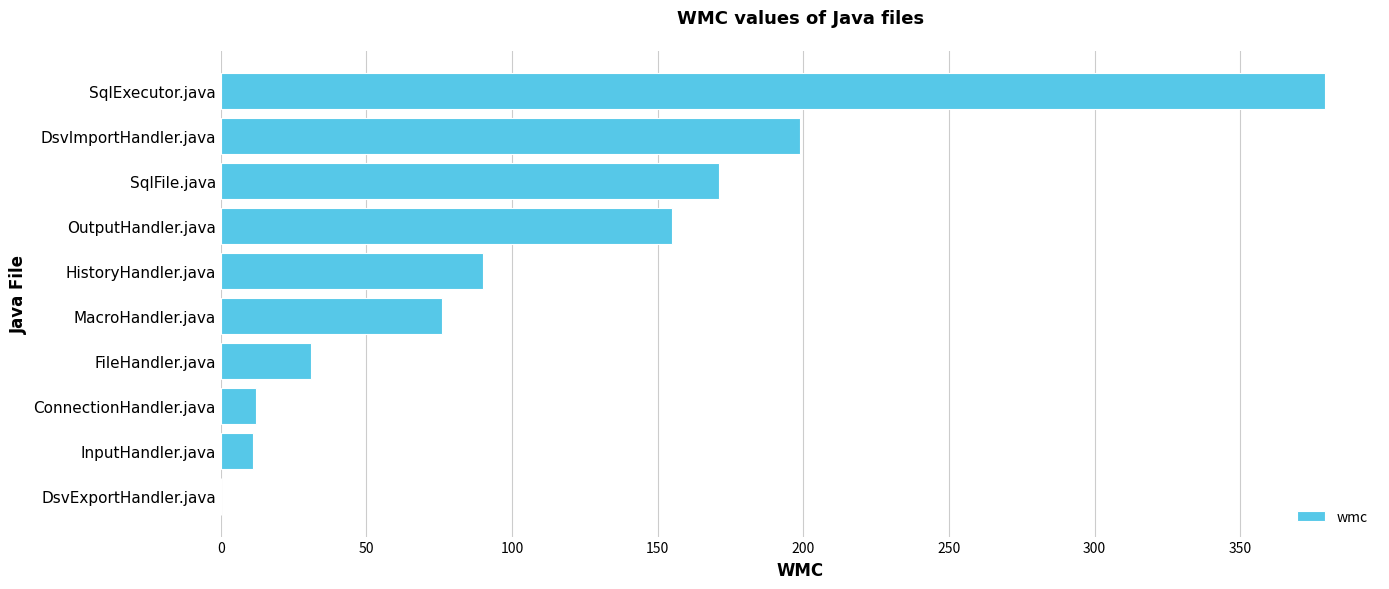

What is the sum of all values?

1124